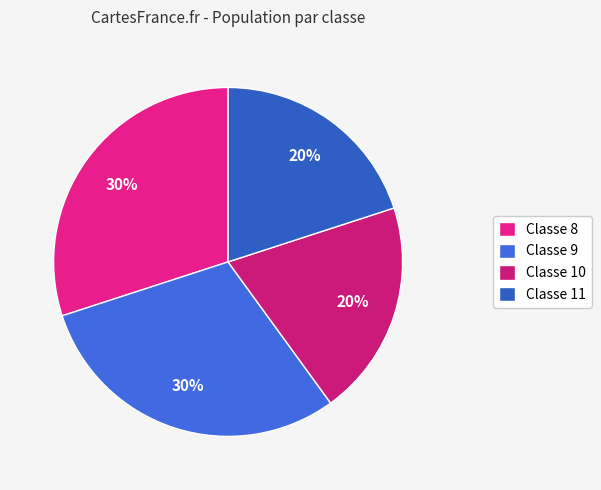

How many segments does this pie chart have?

4